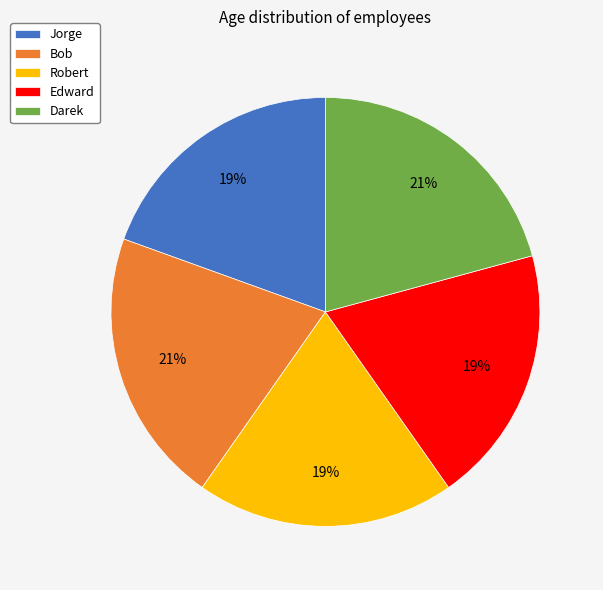

Is it true that Edward is 30% of the pie?

False